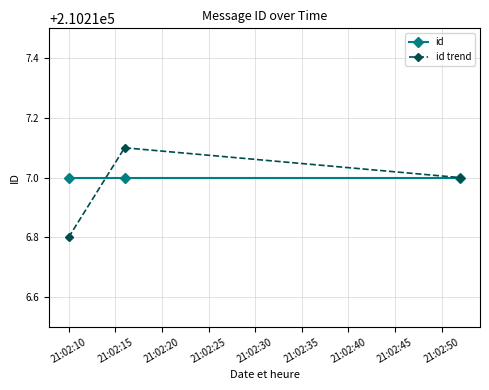

List the series in order of their overall mean, lowest first.

id trend, id